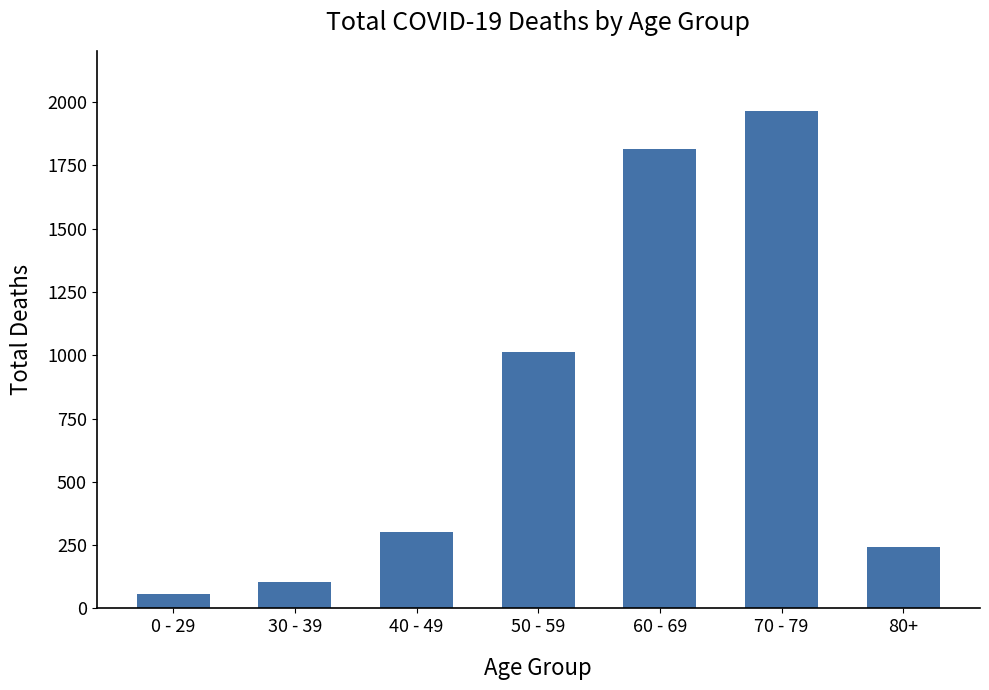

List the labels in order of value, largest first.

70 - 79, 60 - 69, 50 - 59, 40 - 49, 80+, 30 - 39, 0 - 29